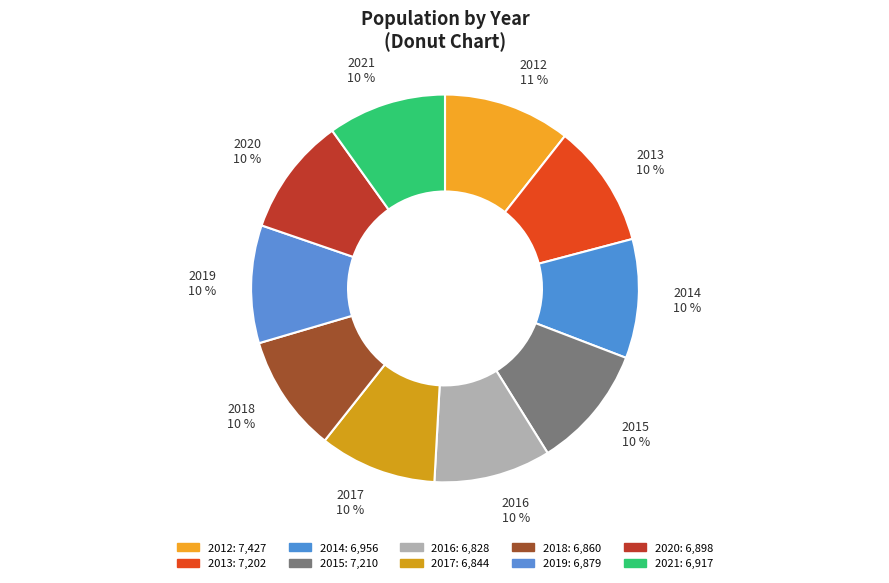

To the nearest percent, what portion does 2012 represent?

11%